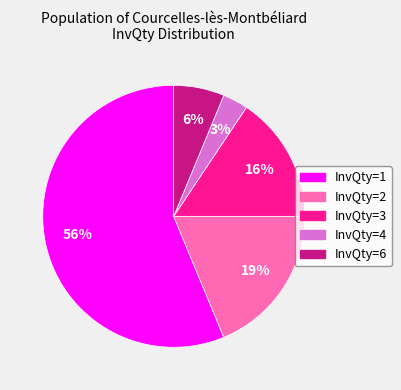

Which slice represents more than half of the pie?

InvQty=1